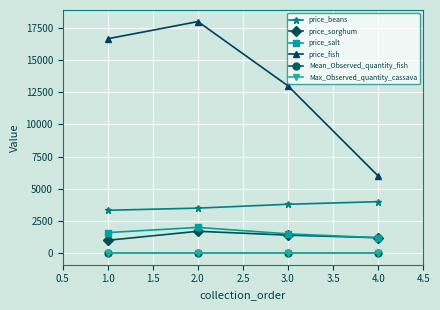

What is the value of the price_fish point at the 3rd from the left?

13000.0